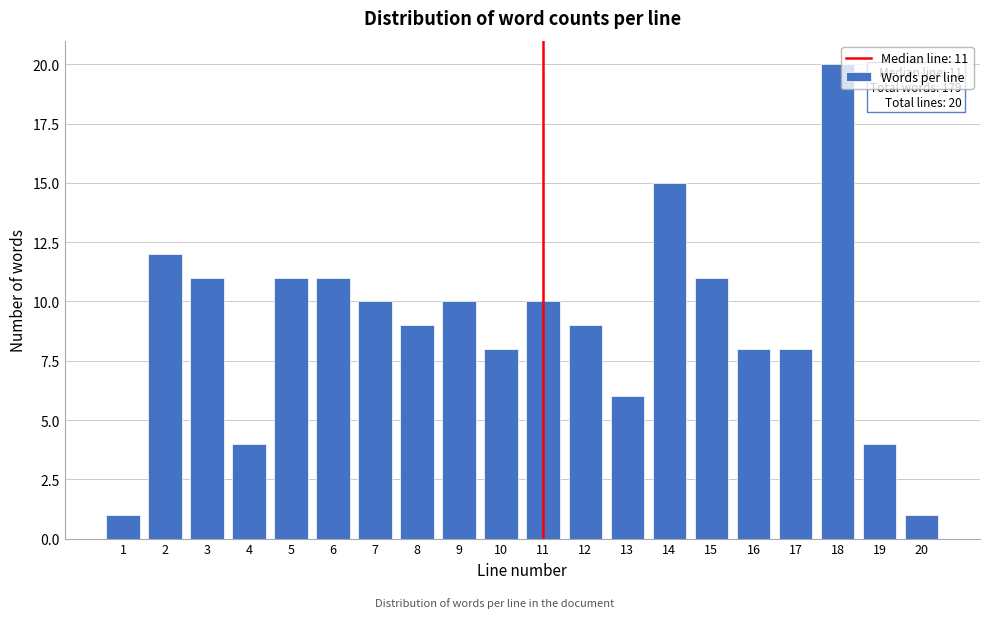

Reading left to right, list all the values displayed in this chart.

1=1	2=12	3=11	4=4	5=11	6=11	7=10	8=9	9=10	10=8	11=10	12=9	13=6	14=15	15=11	16=8	17=8	18=20	19=4	20=1